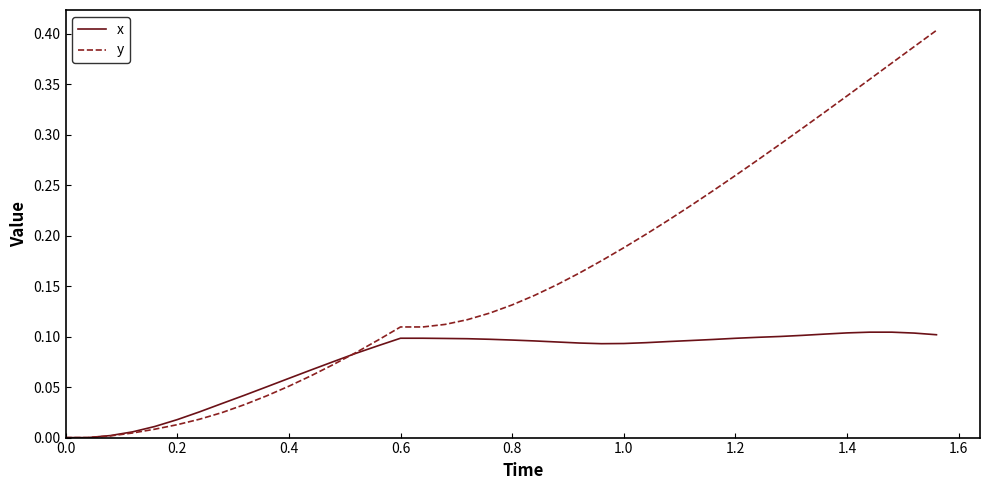

Which series has the largest total across all categories?

y